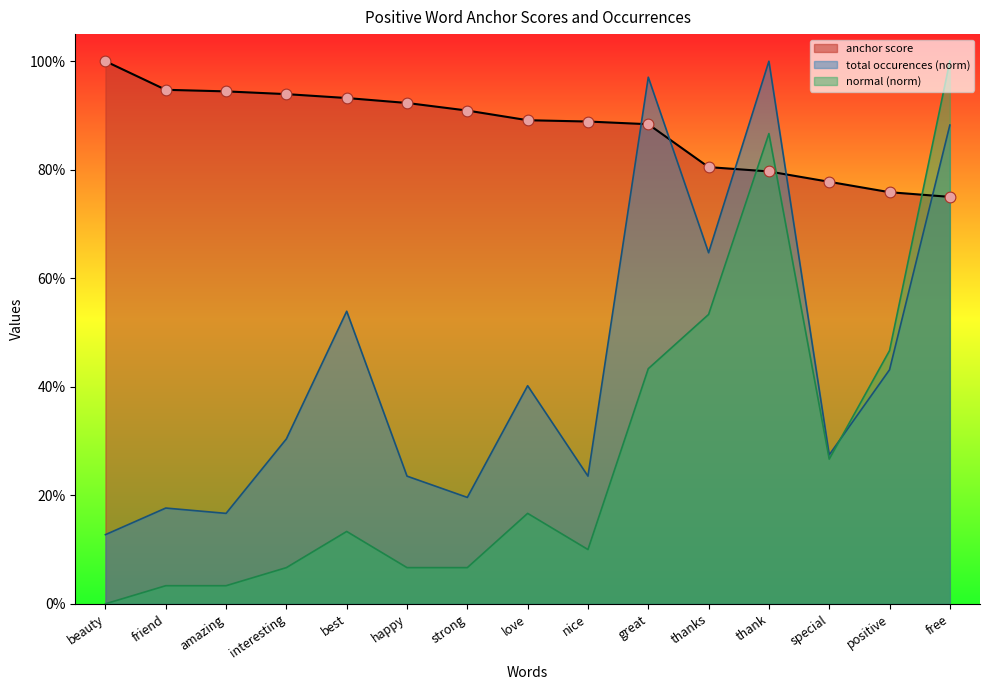

At how many categories does at least one series exceed 0?

15